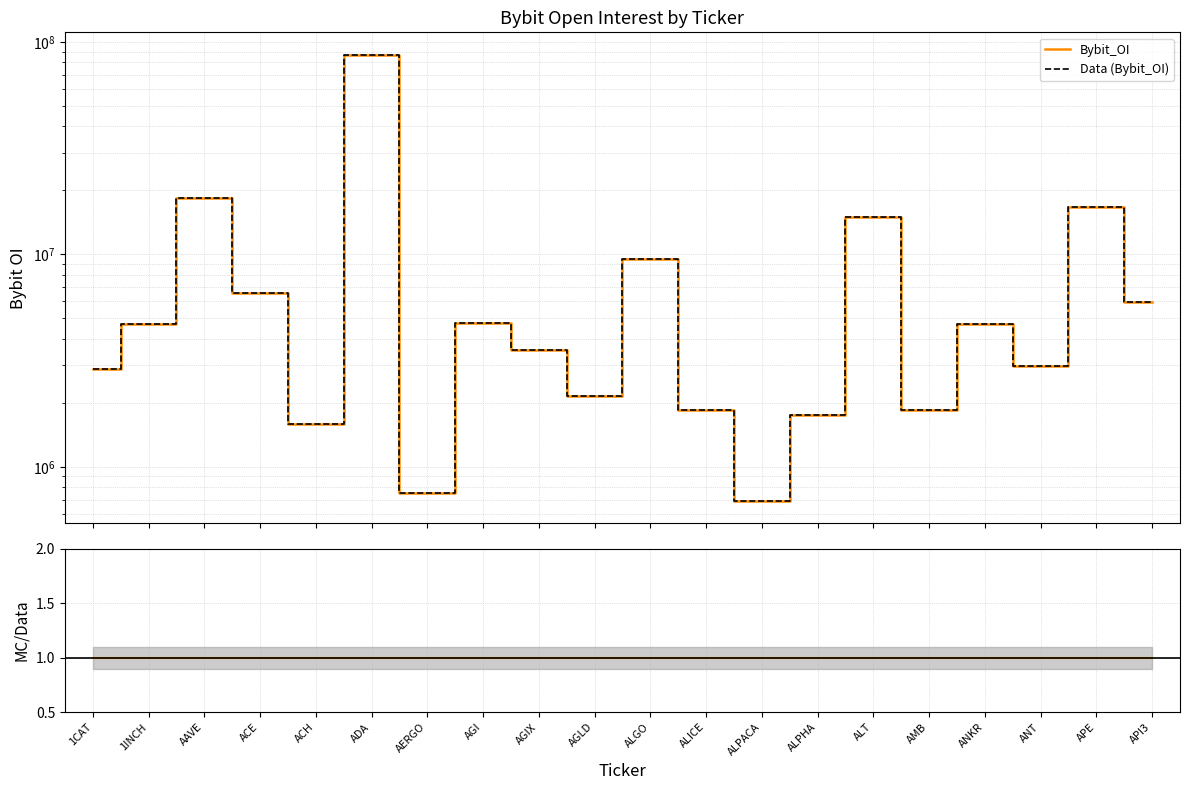

At which category does the chart reach its peak across all series?

ADA